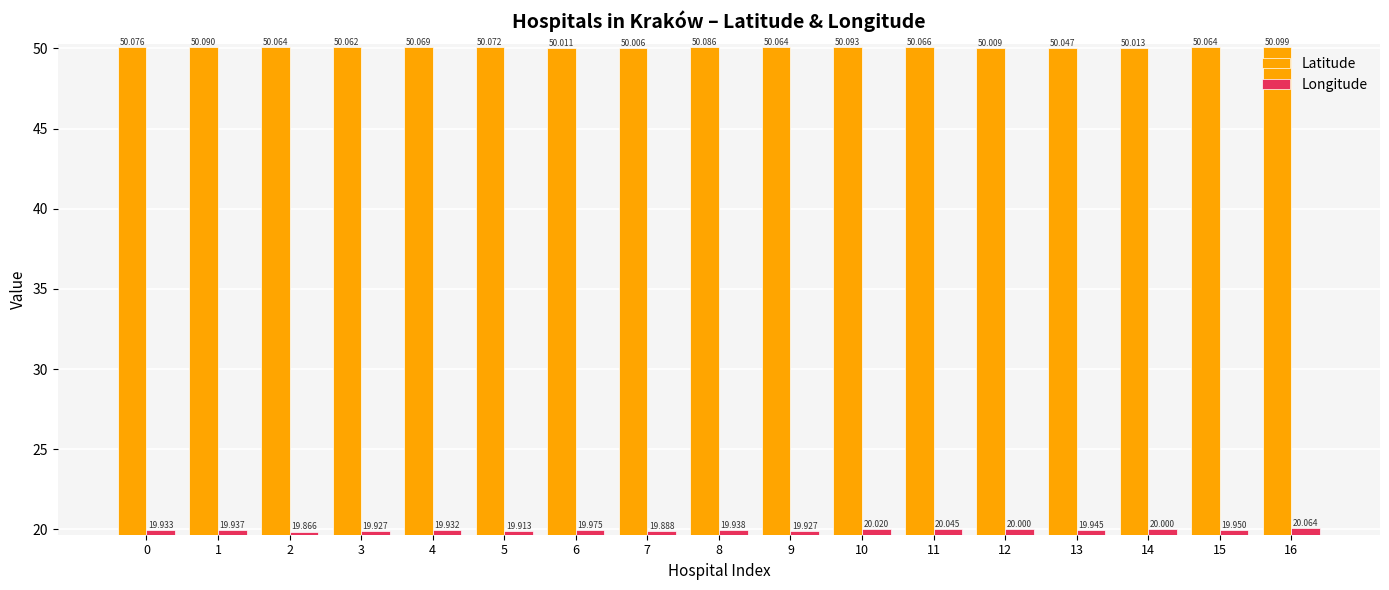

Which series has the largest total across all categories?

Latitude